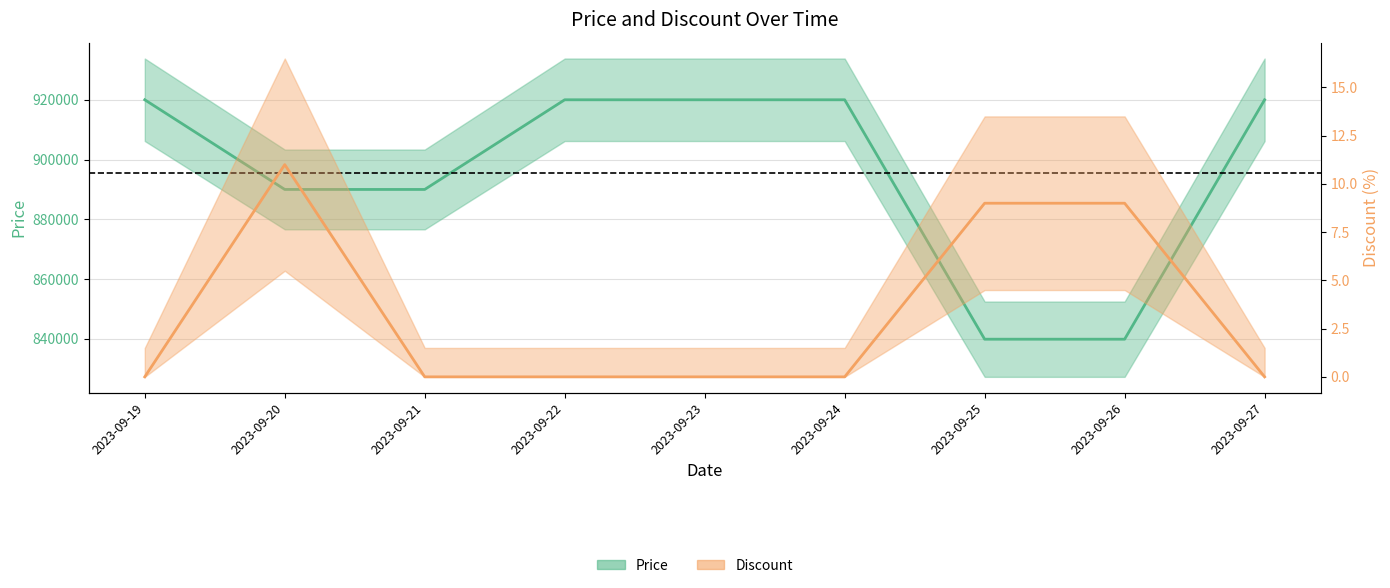

Reading left to right, what are all the values shown in this chart?

Price: 920000	890000	890000	920000	920000	920000	839900	839900	920000
Discount: 0	11	0	0	0	0	9	9	0